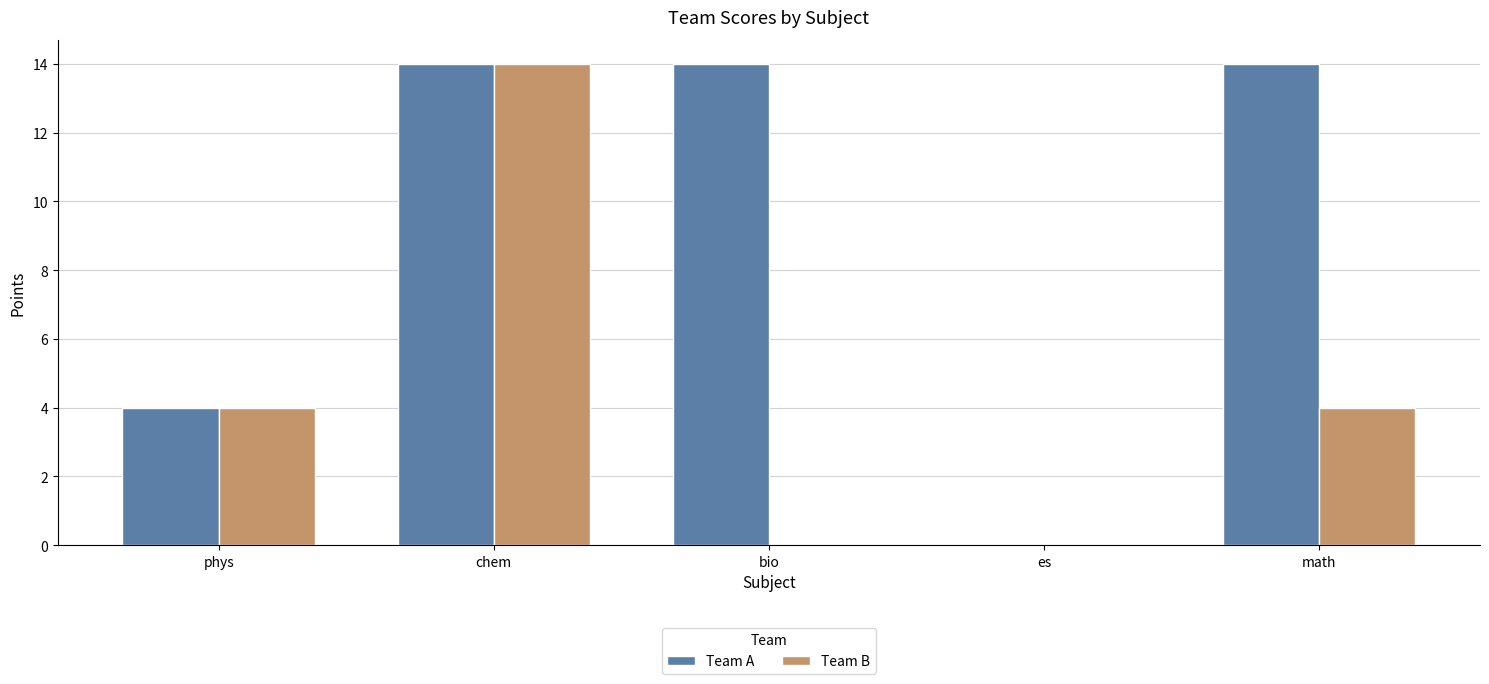

What is the total value across all series at math?

18